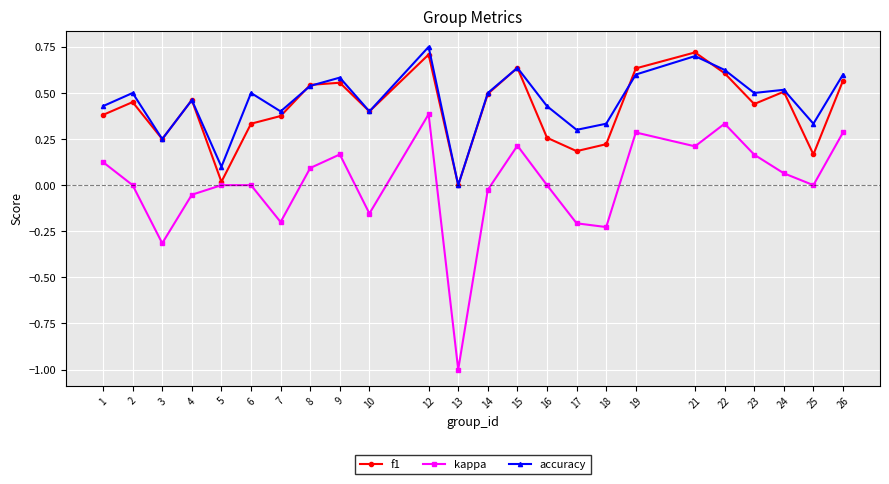

True or false: kappa has more than 0 points higher than both neighbors.

True